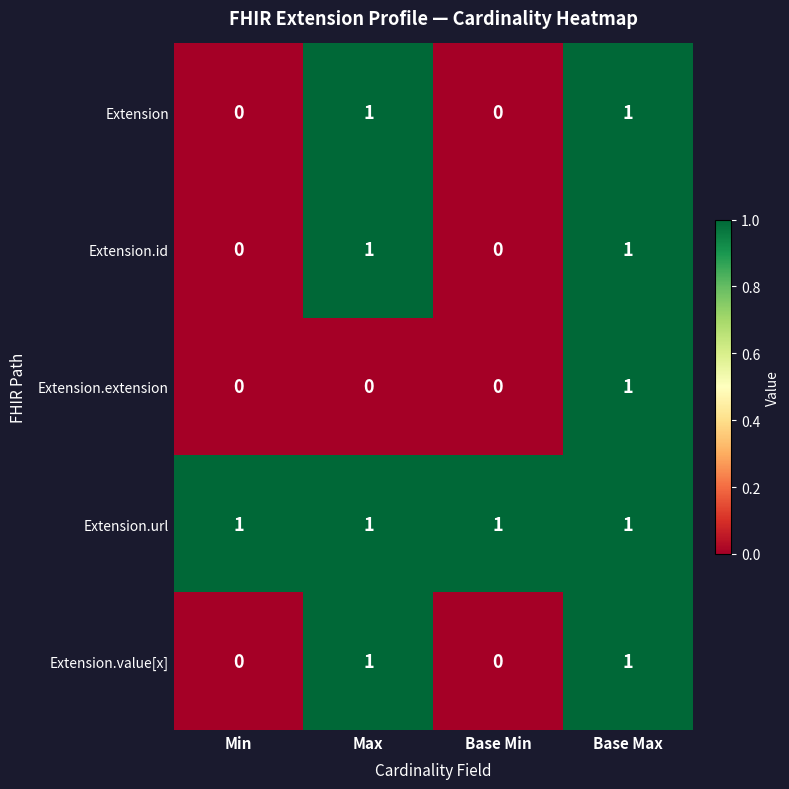

Reading left to right, transcribe all the data shown in this chart.

Extension: Min=0	Max=1	Base Min=0	Base Max=1
Extension.id: Min=0	Max=1	Base Min=0	Base Max=1
Extension.extension: Min=0	Max=0	Base Min=0	Base Max=1
Extension.url: Min=1	Max=1	Base Min=1	Base Max=1
Extension.value[x]: Min=0	Max=1	Base Min=0	Base Max=1